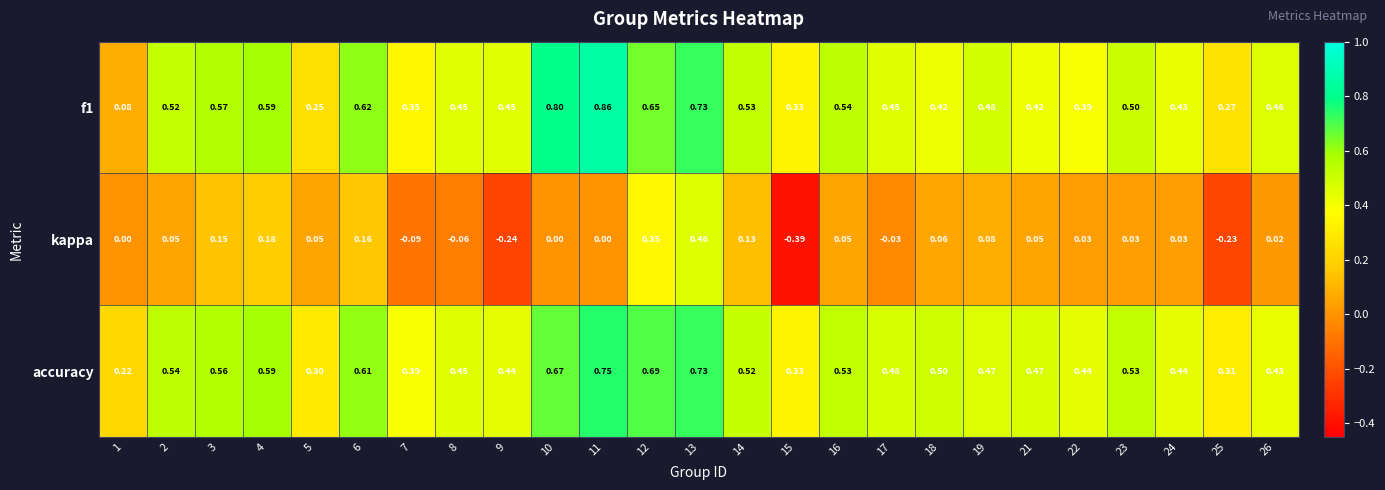

Count the number of data series in this chart.

3